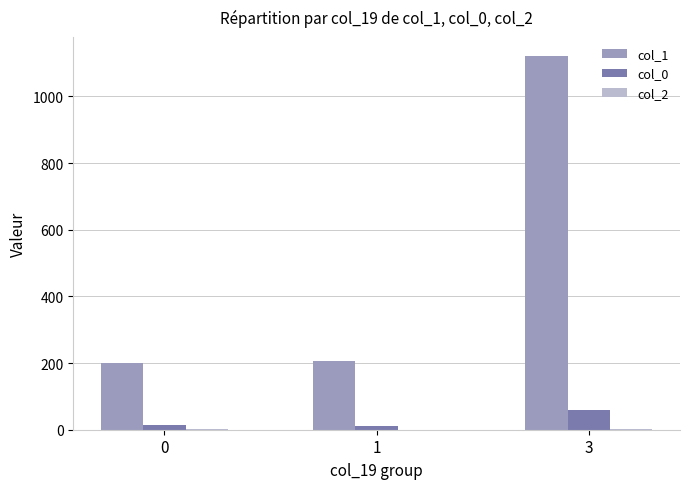

Does the chart contain stacked bars?

No